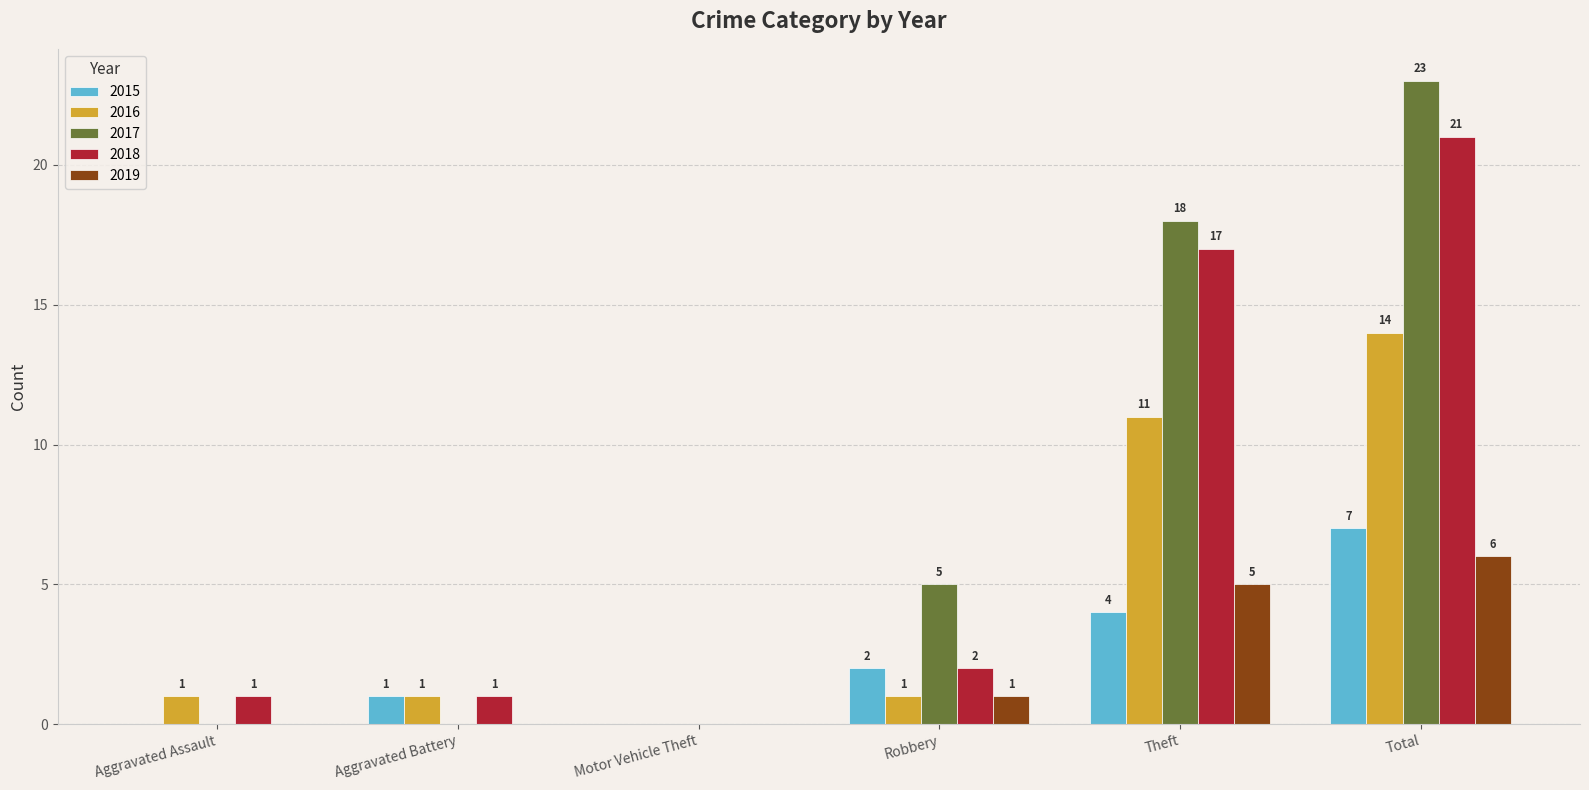

Reading right to left, extract all data points from this chart.

2015: Total=7	Theft=4	Robbery=2	Motor Vehicle Theft=0	Aggravated Battery=1	Aggravated Assault=0
2016: Total=14	Theft=11	Robbery=1	Motor Vehicle Theft=0	Aggravated Battery=1	Aggravated Assault=1
2017: Total=23	Theft=18	Robbery=5	Motor Vehicle Theft=0	Aggravated Battery=0	Aggravated Assault=0
2018: Total=21	Theft=17	Robbery=2	Motor Vehicle Theft=0	Aggravated Battery=1	Aggravated Assault=1
2019: Total=6	Theft=5	Robbery=1	Motor Vehicle Theft=0	Aggravated Battery=0	Aggravated Assault=0